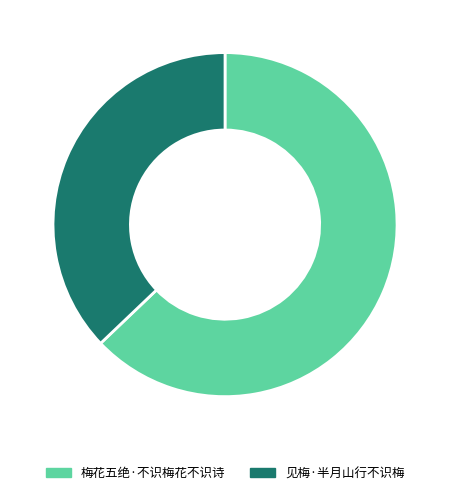

What is the ratio of the value at 梅花五绝·不识梅花不识诗 to the value at 见梅·半月山行不识梅?

1.7